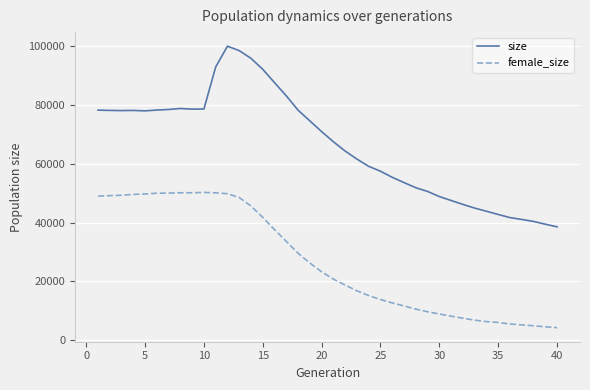

Which series has the widest spread of values?

size